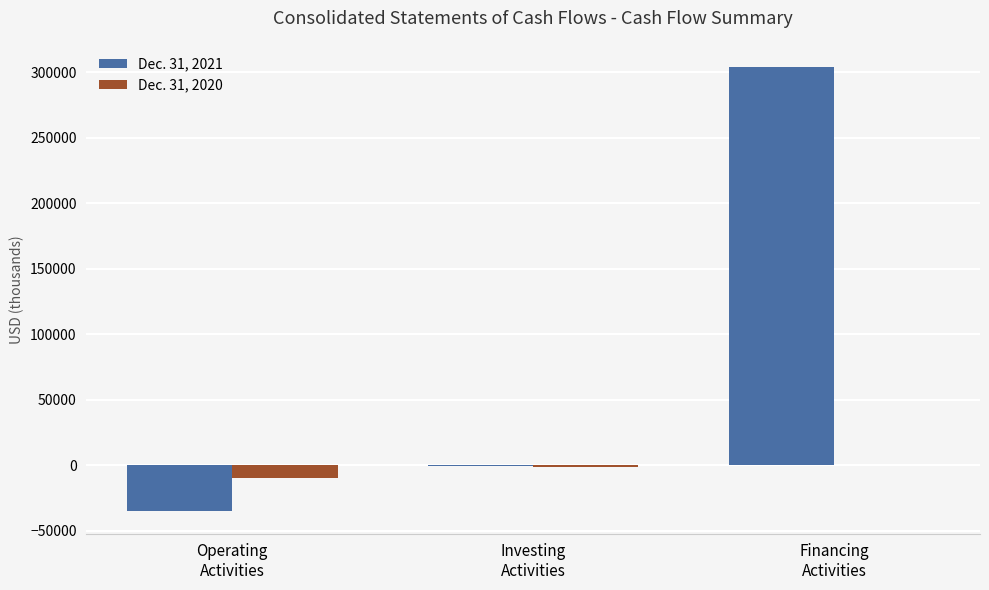

Which series has the largest total across all categories?

Dec. 31, 2021